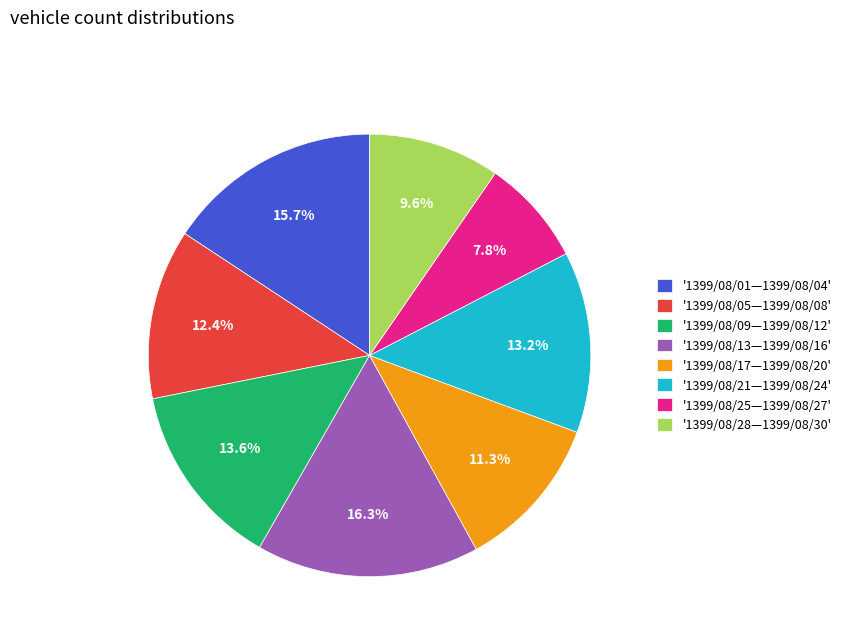

Which has a higher value, '1399/08/13—1399/08/16' or '1399/08/28—1399/08/30'?

'1399/08/13—1399/08/16'